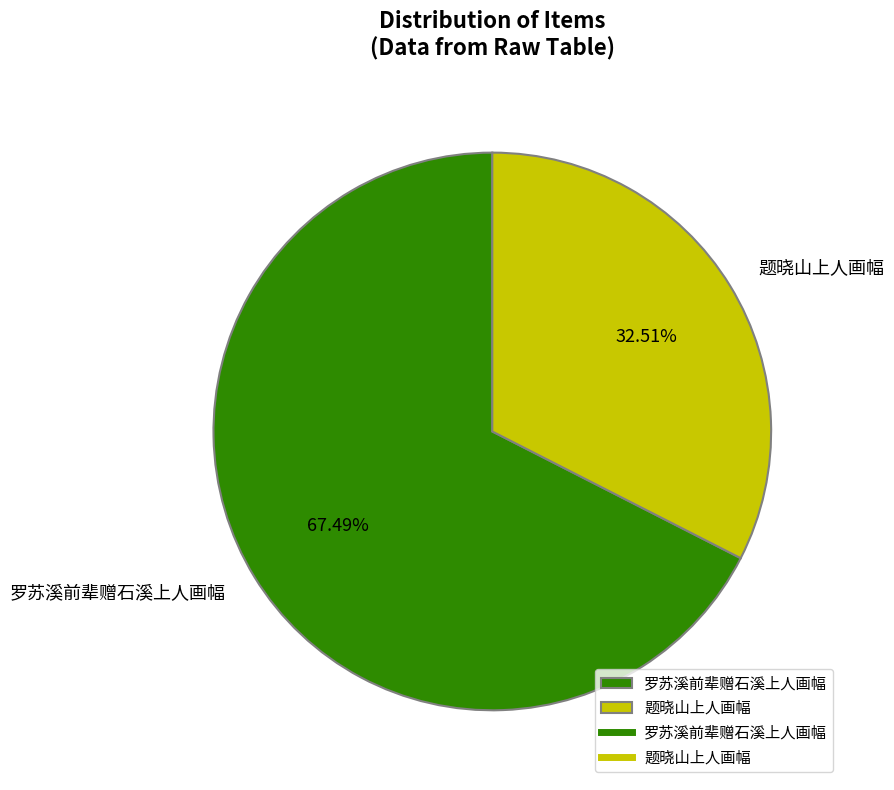

Do 题晓山上人画幅 and 罗苏溪前辈赠石溪上人画幅 together represent more than half of the pie?

Yes